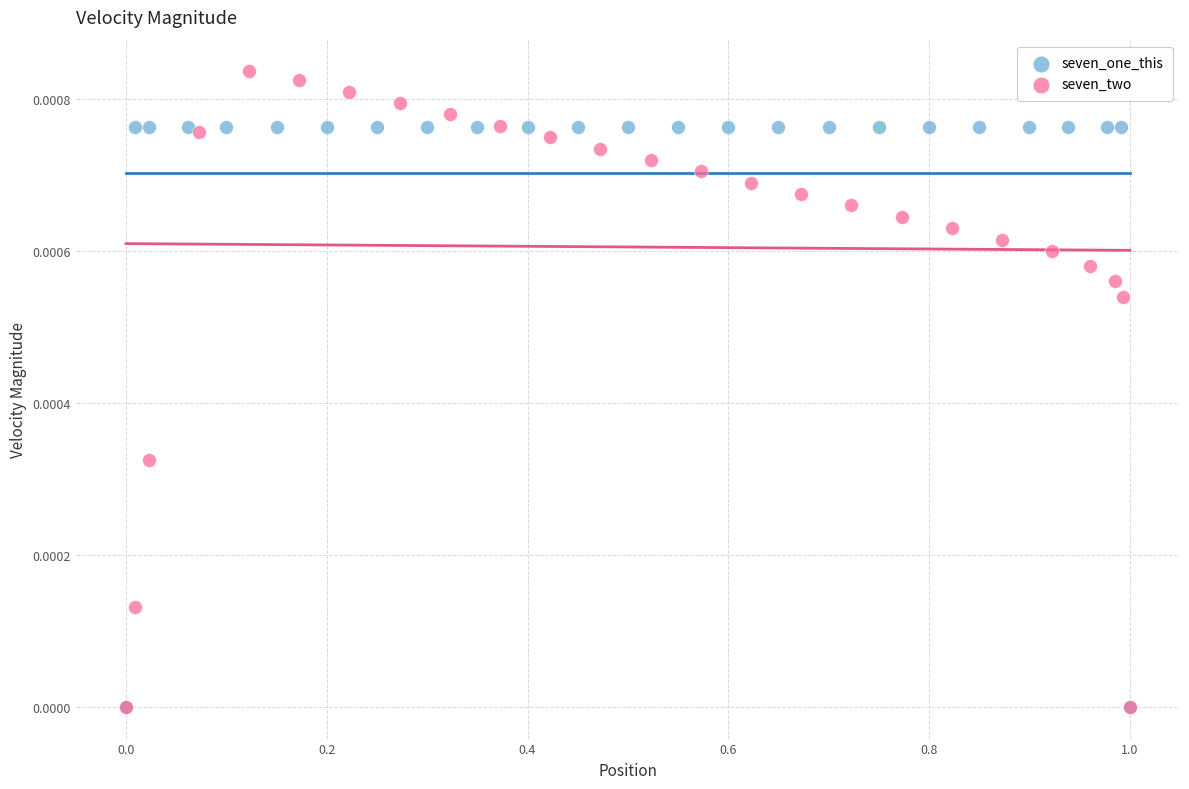

What are all the series names shown in the legend?

seven_one_this, seven_two